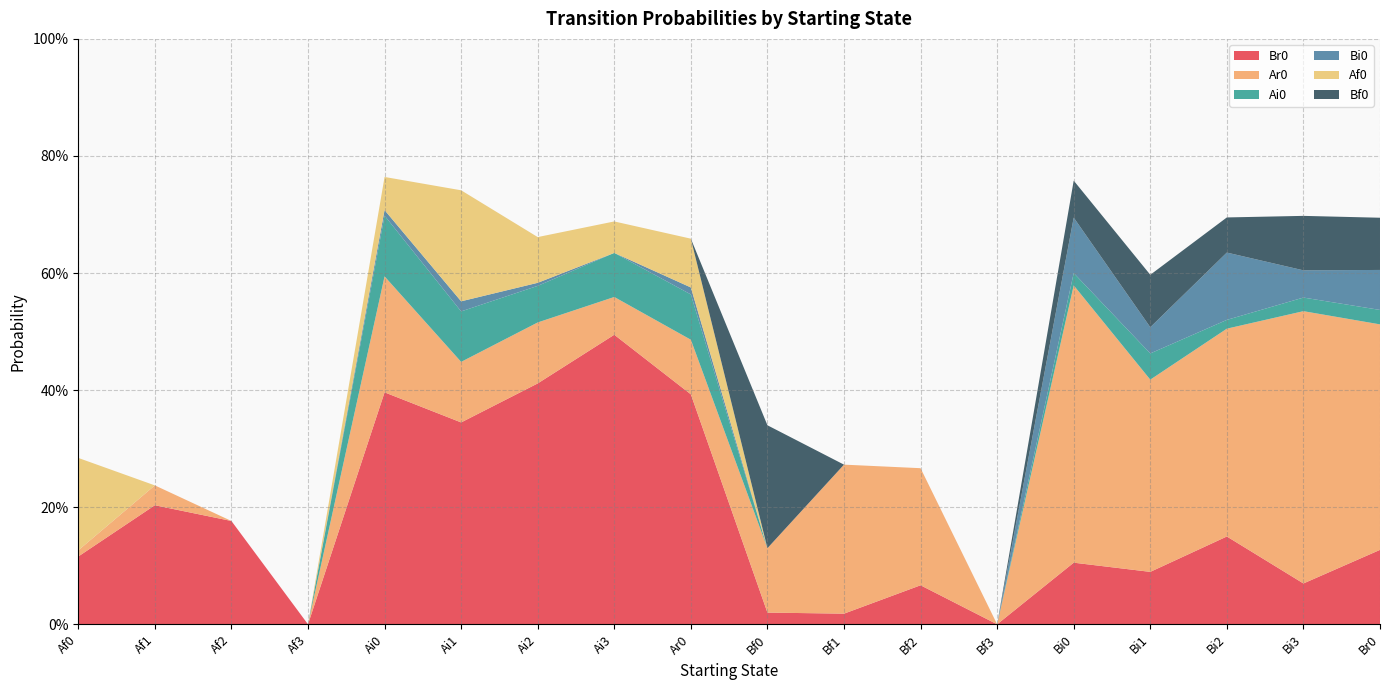

Reading left to right, what are all the values shown in this chart?

Br0: 0.1	0.2	0.2	0.0	0.4	0.3	0.4	0.5	0.4	0.0	0.0	0.1	0.0	0.1	0.1	0.1	0.1	0.1
Ar0: 0.0	0.0	0.0	0.0	0.2	0.1	0.1	0.1	0.1	0.1	0.3	0.2	0.0	0.5	0.3	0.4	0.5	0.4
Ai0: 0.0	0.0	0.0	0.0	0.1	0.1	0.1	0.1	0.1	0.0	0.0	0.0	0.0	0.0	0.0	0.0	0.0	0.0
Bi0: 0.0	0.0	0.0	0.0	0.0	0.0	0.0	0.0	0.0	0.0	0.0	0.0	0.0	0.1	0.0	0.1	0.0	0.1
Af0: 0.2	0.0	0.0	0.0	0.1	0.2	0.1	0.1	0.1	0.0	0.0	0.0	0.0	0.0	0.0	0.0	0.0	0.0
Bf0: 0.0	0.0	0.0	0.0	0.0	0.0	0.0	0.0	0.0	0.2	0.0	0.0	0.0	0.1	0.1	0.1	0.1	0.1